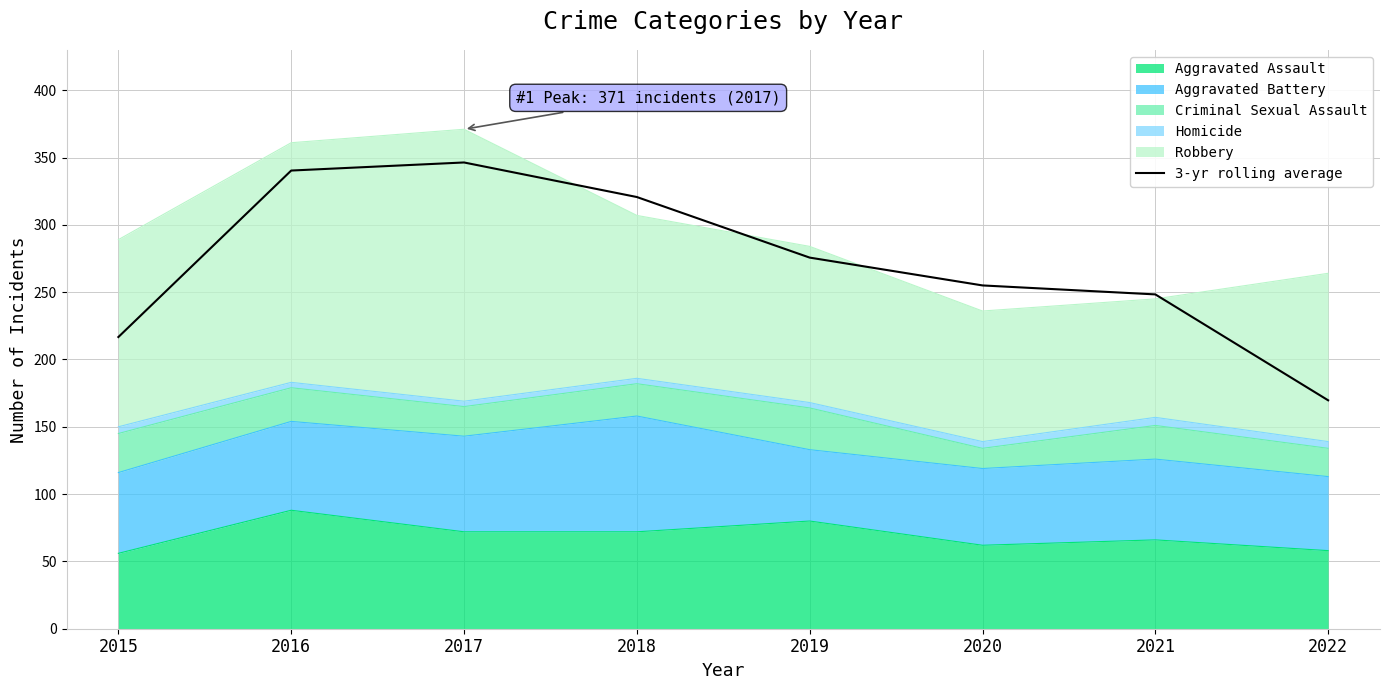

List the labels in order of value, smallest first.

2022, 2015, 2021, 2020, 2019, 2018, 2016, 2017